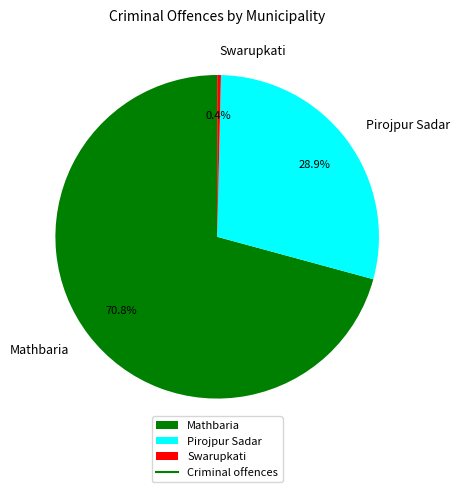

Rank the categories by value from highest to lowest.

Mathbaria, Pirojpur Sadar, Swarupkati